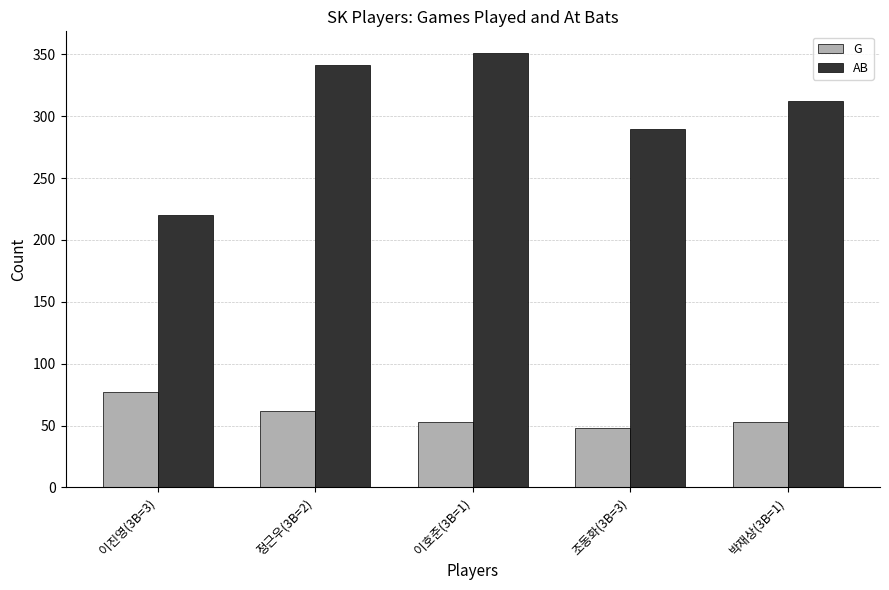

Which series changed the most between 정근우(3B=2) and 조동화(3B=3)?

AB